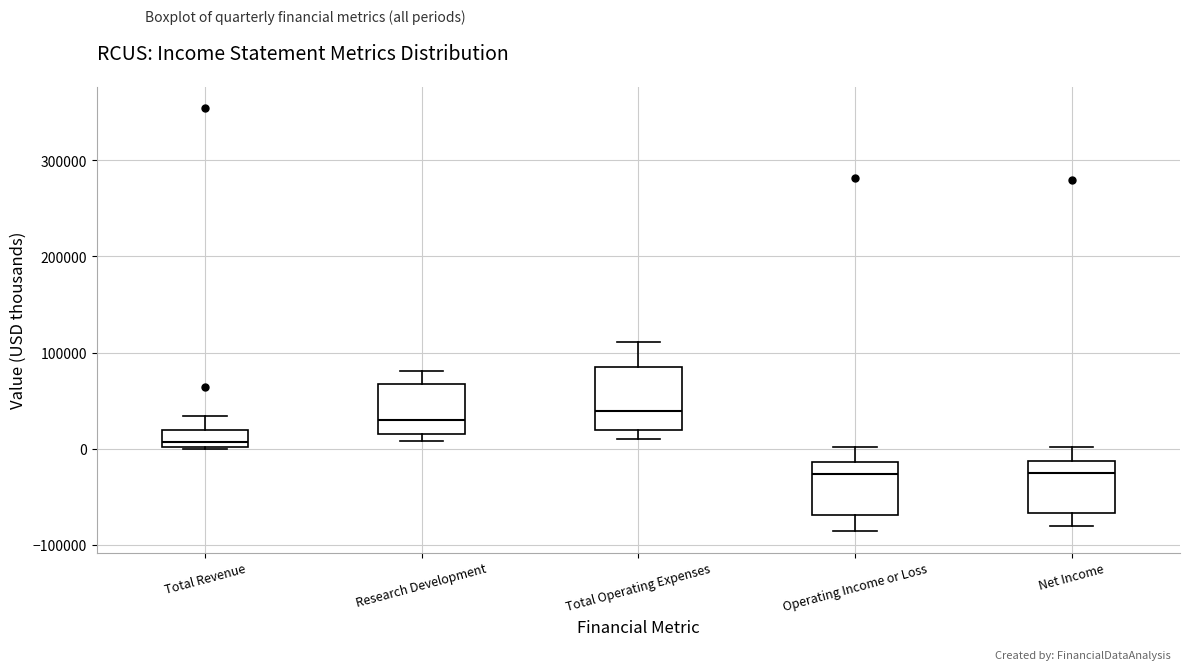

Where does the lower whisker of the box for Operating Income or Loss end on the y-axis? The values are not printed on the chart, so give them approximately, as read against the axis.

-90000